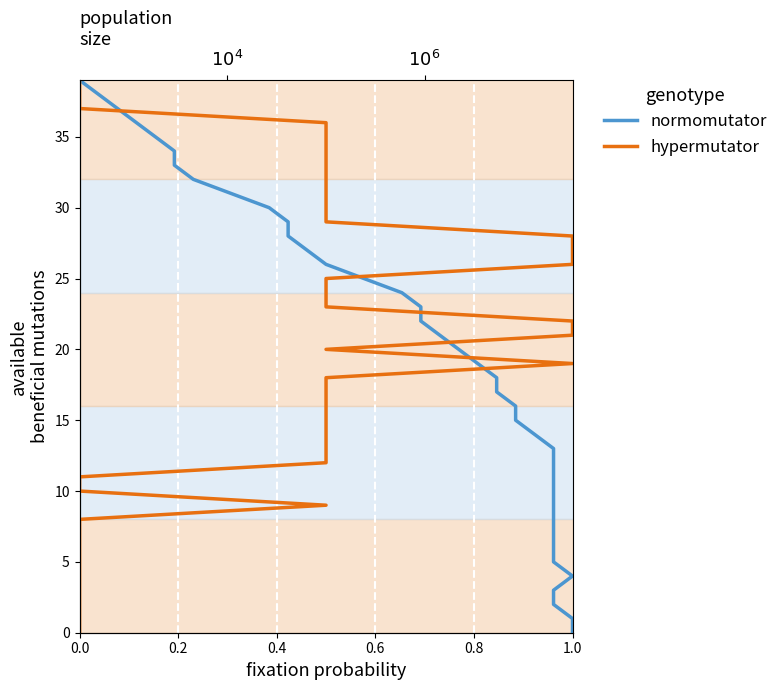

What are all the series names shown in the legend?

normomutator, hypermutator